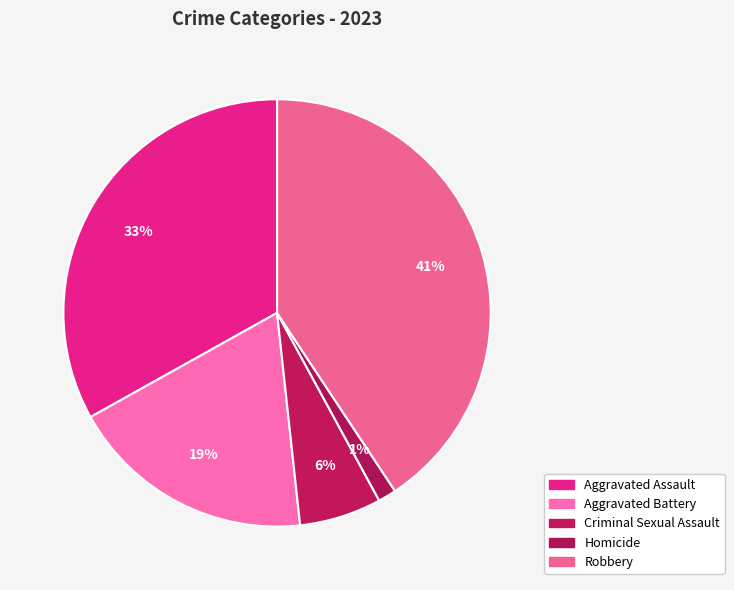

Which category has the smallest portion of the pie?

Homicide